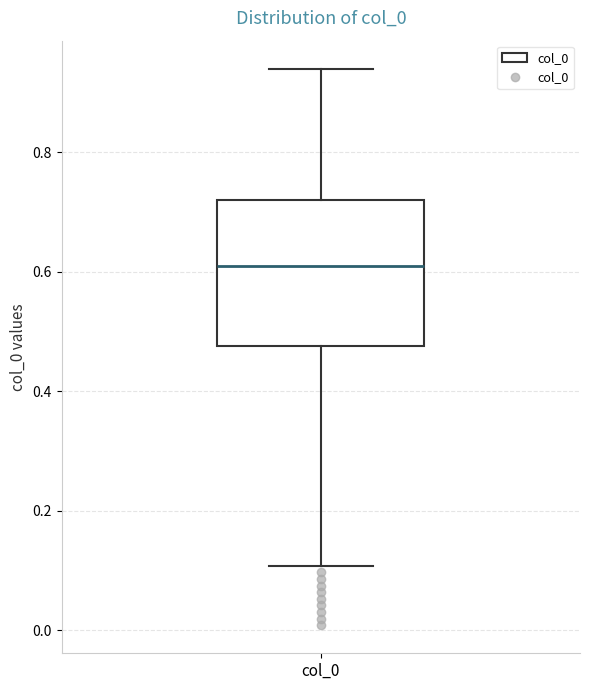

Where does the median line of the box for col_0 sit on the y-axis? The values are not printed on the chart, so give them approximately, as read against the axis.

0.60